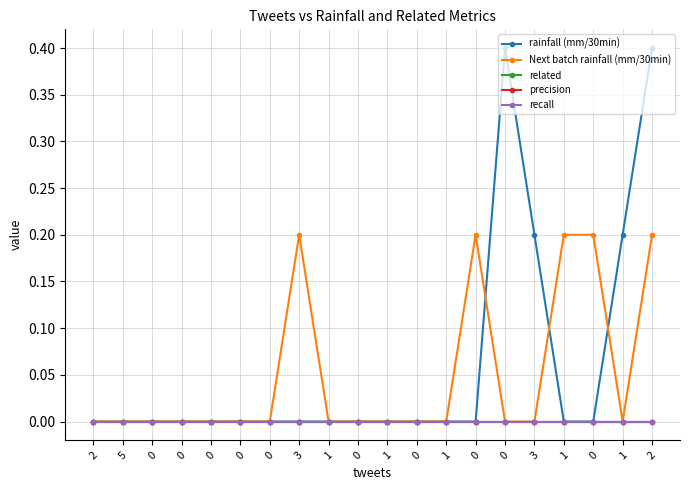

List the series in order of their peak value, highest first.

rainfall (mm/30min), Next batch rainfall (mm/30min), related, precision, recall